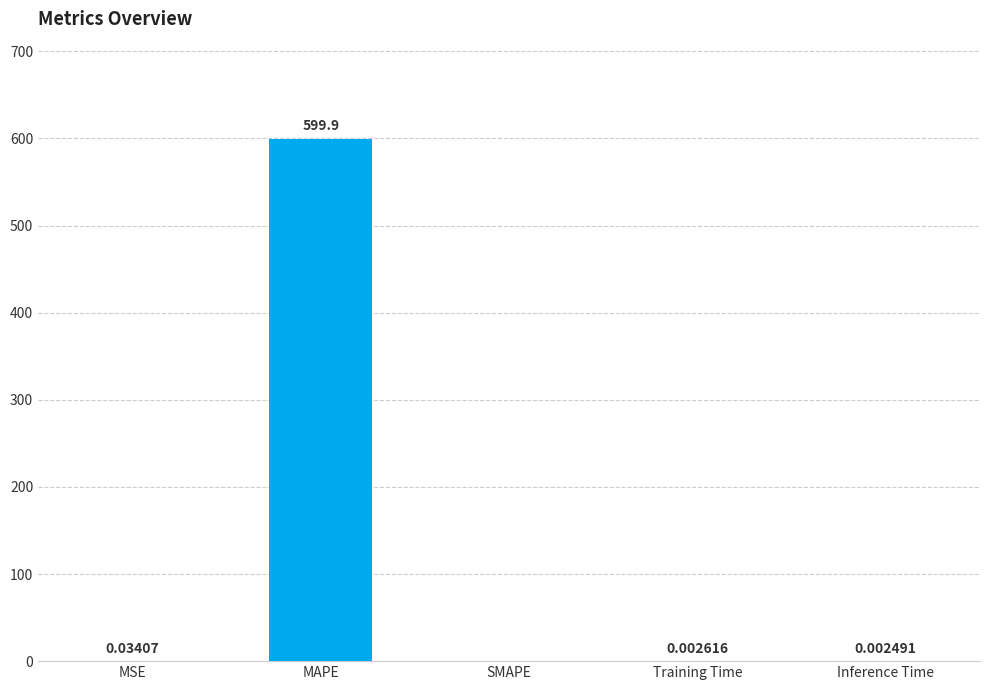

What is the average value?

120.0